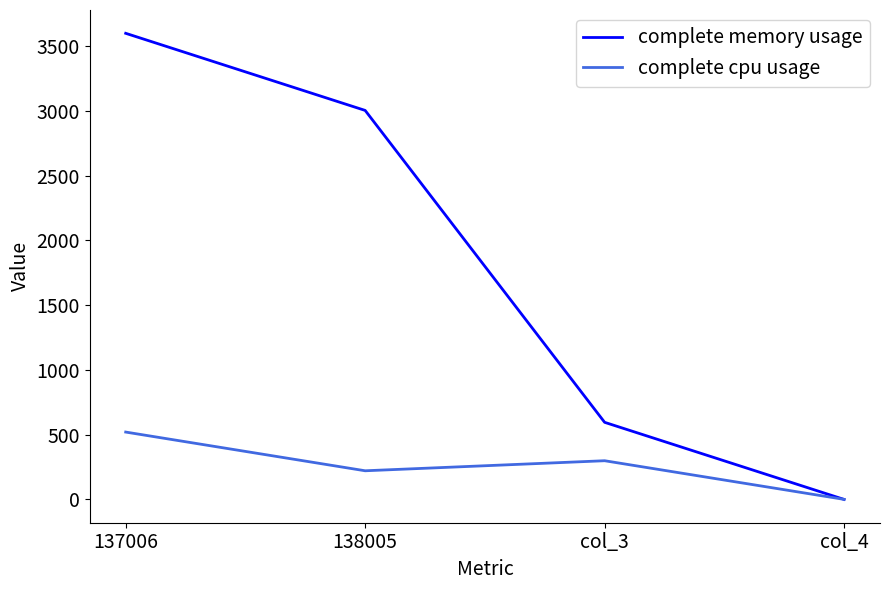

What position from the right is 138005?

3